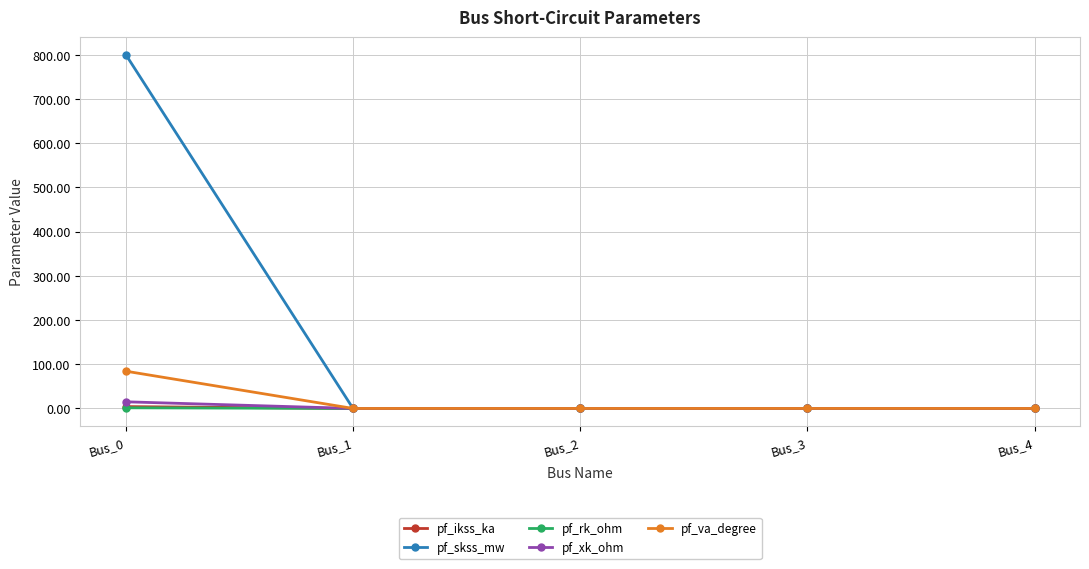

What is the maximum value shown in the chart?

800.0